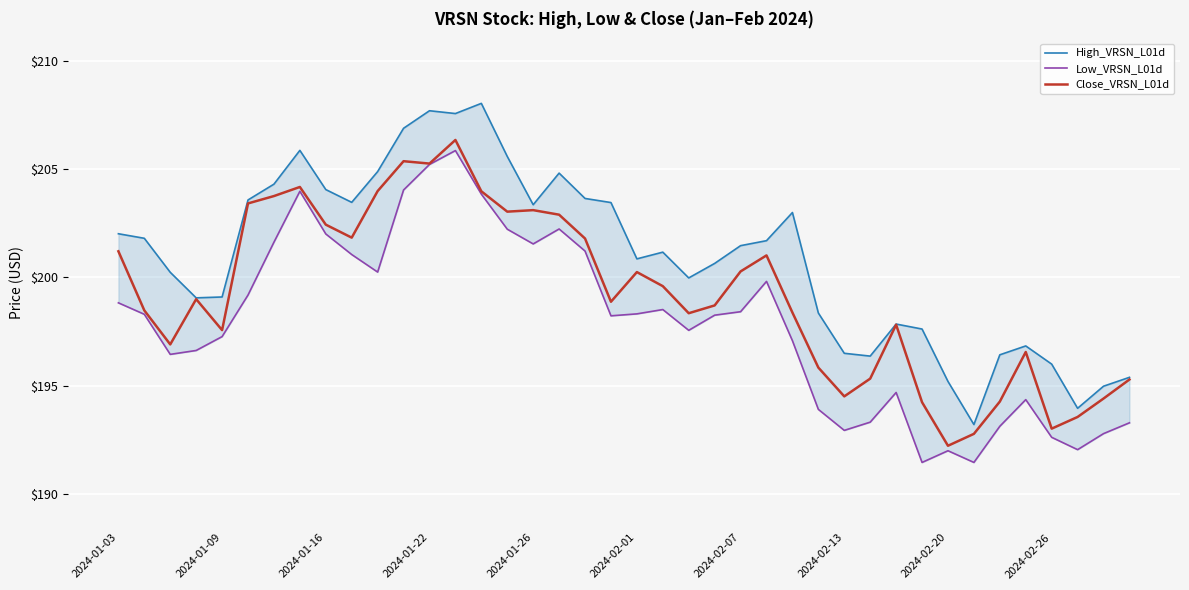

Is the value of Close_VRSN_L01d at 30 greater than the value of Low_VRSN_L01d at 2024-01-03?

No